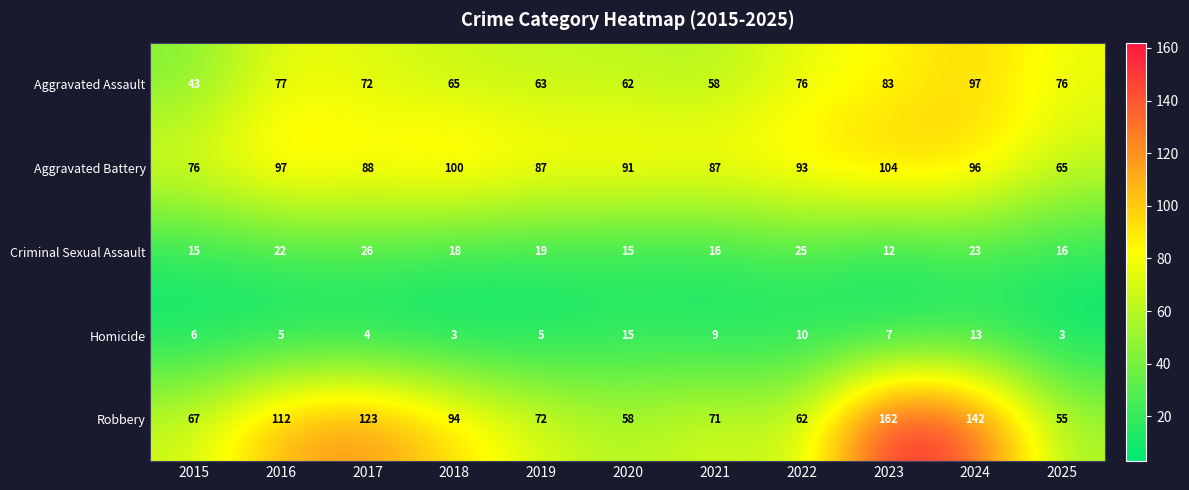

At which label does Aggravated Assault first exceed 72?

2016